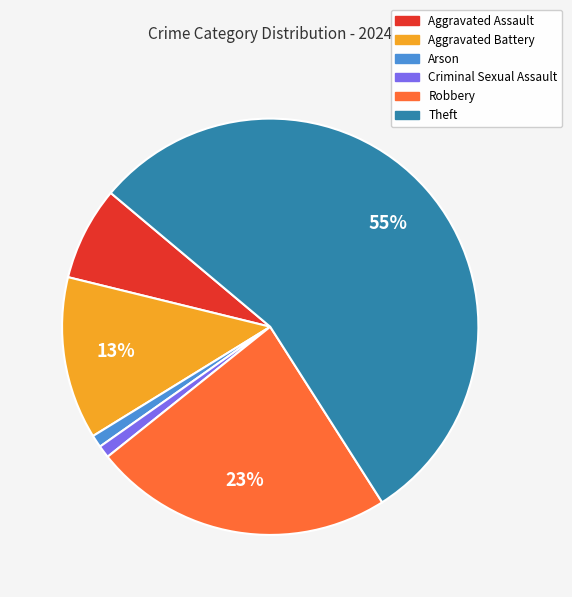

How many slices are in this pie chart?

6